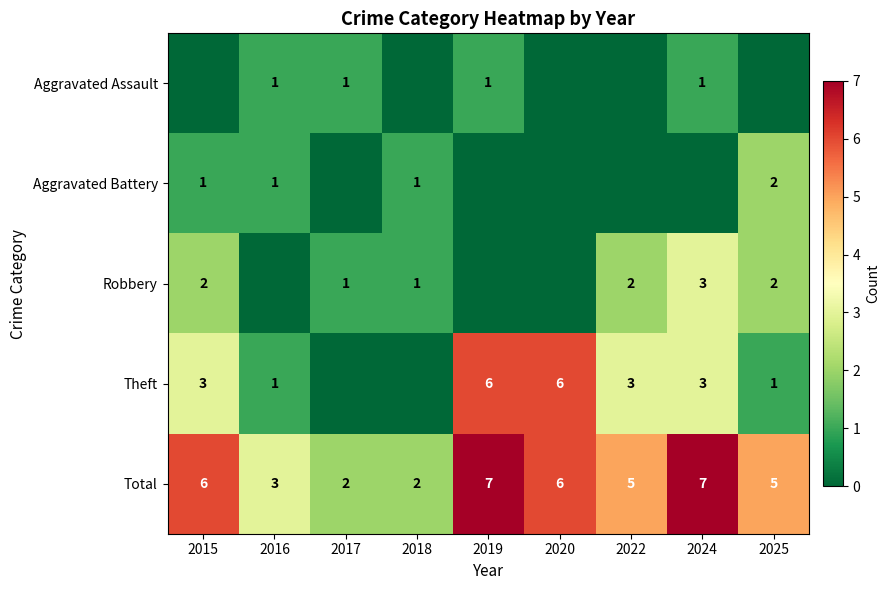

Is the value of Robbery at 2024 greater than the value of Aggravated Battery at 2025?

Yes